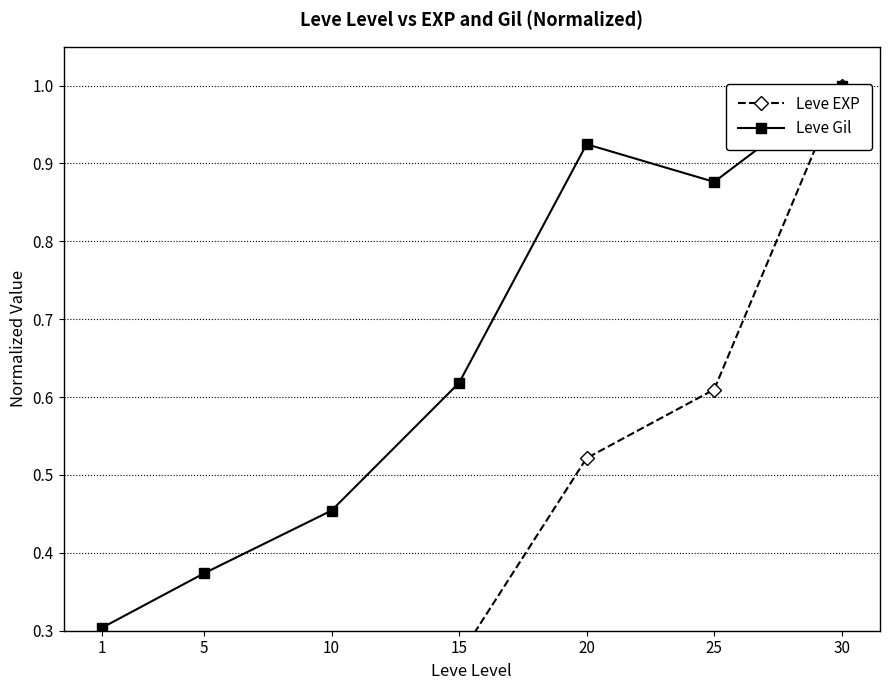

At which category does Leve Gil reach its first local valley?

25